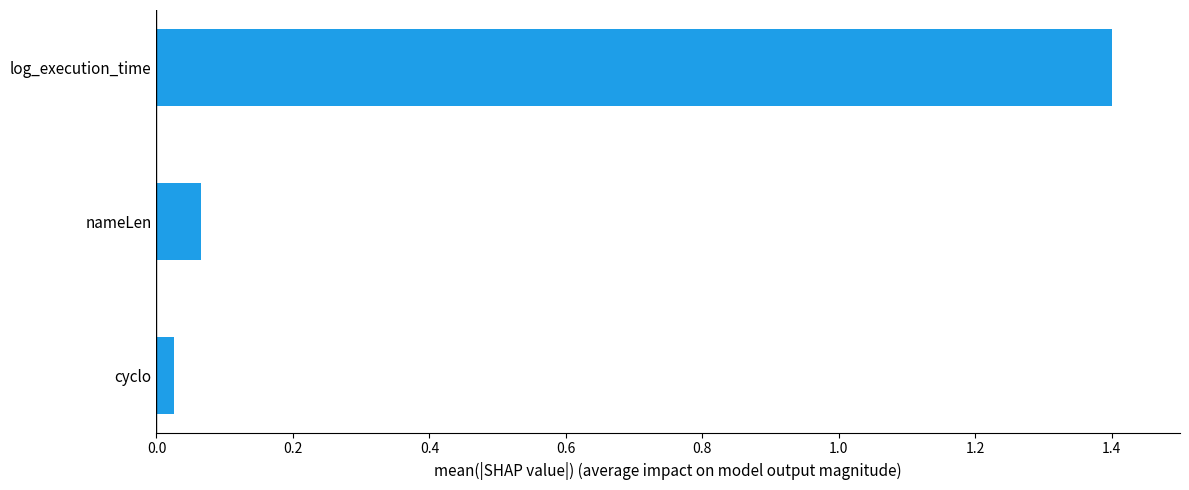

At which category does the chart reach its peak across all series?

log_execution_time